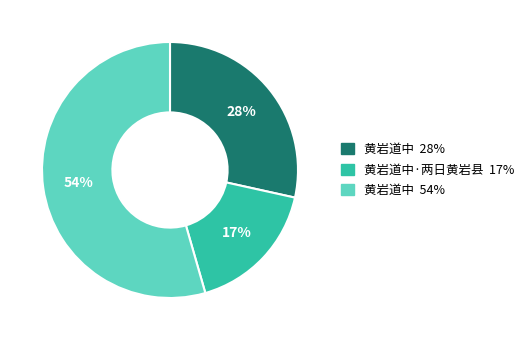

How many segments does this pie chart have?

3